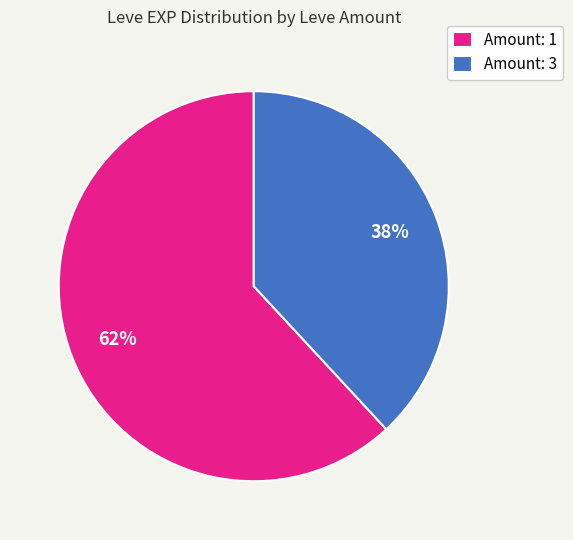

True or false: Amount: 1 accounts for 68% of the total.

False